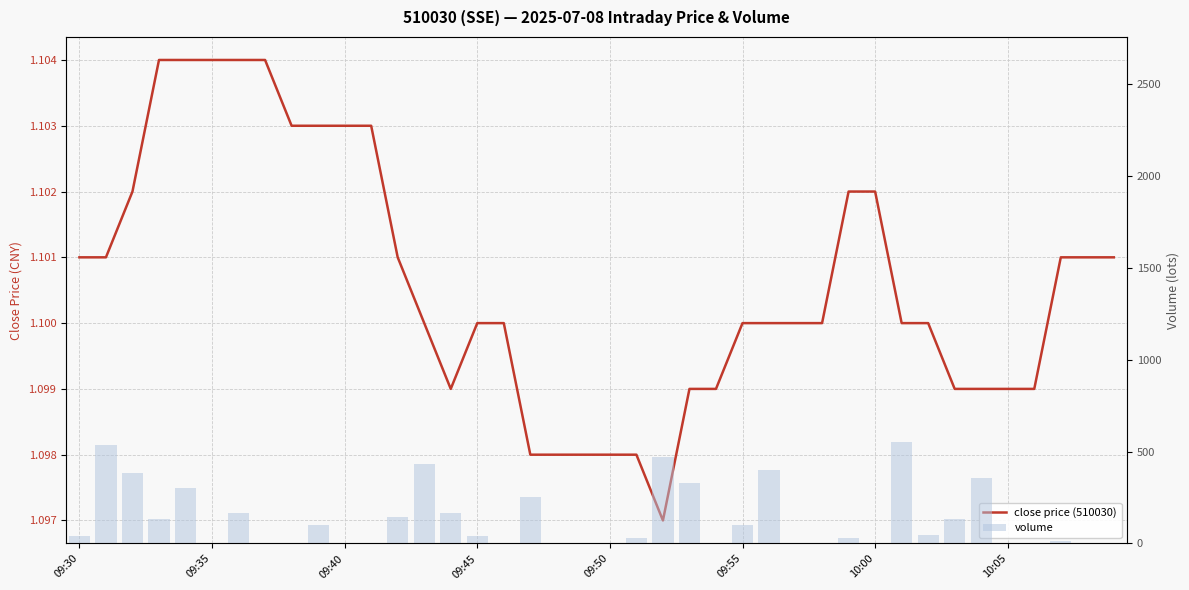

Which series changed the most between 24 and 27?

close